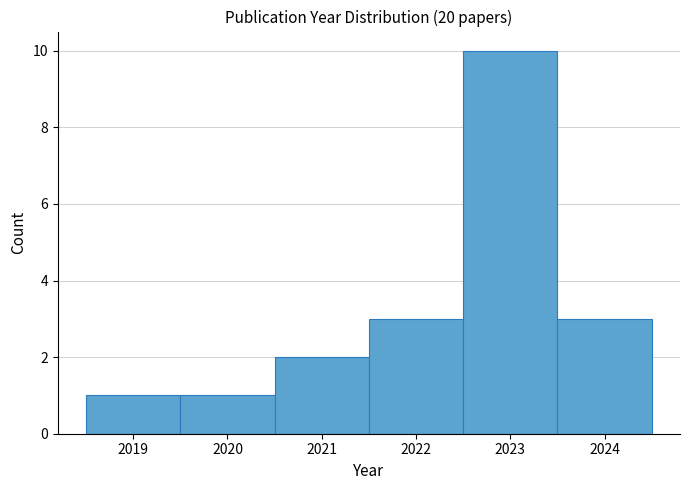

Which range on the x-axis has the tallest bar?

2022.5 to 2023.5